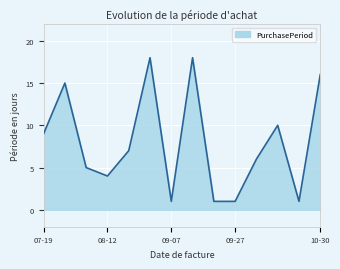

What is the greatest value displayed?

18